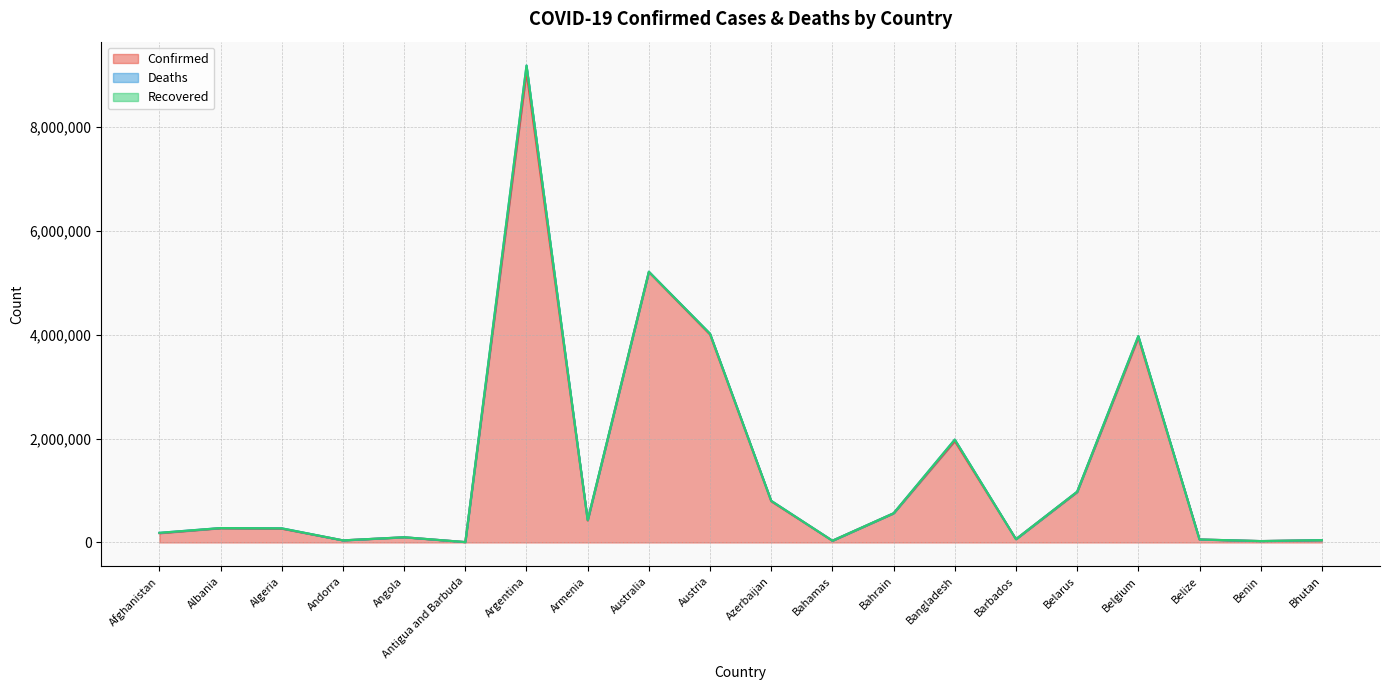

Reading right to left, extract all data points from this chart.

Confirmed: Bhutan=45056	Benin=26952	Belize=57318	Belgium=3943831	Belarus=970750	Barbados=62968	Bangladesh=1952131	Bahrain=561065	Bahamas=33366	Azerbaijan=792289	Austria=4004069	Australia=5207641	Armenia=422711	Argentina=9056203	Antigua and Barbuda=7523	Angola=99194	Andorra=40328	Algeria=265730	Albania=274272	Afghanistan=178257
Deaths: Bhutan=14	Benin=163	Belize=672	Belgium=31079	Belarus=6882	Barbados=379	Bangladesh=29124	Bahrain=1473	Bahamas=789	Azerbaijan=9703	Austria=16286	Australia=6648	Armenia=8621	Argentina=128268	Antigua and Barbuda=135	Angola=1900	Andorra=153	Algeria=6874	Albania=3494	Afghanistan=7676
Recovered: Bhutan=0	Benin=0	Belize=0	Belgium=0	Belarus=0	Barbados=0	Bangladesh=0	Bahrain=0	Bahamas=0	Azerbaijan=0	Austria=0	Australia=0	Armenia=0	Argentina=0	Antigua and Barbuda=0	Angola=0	Andorra=0	Algeria=0	Albania=0	Afghanistan=0